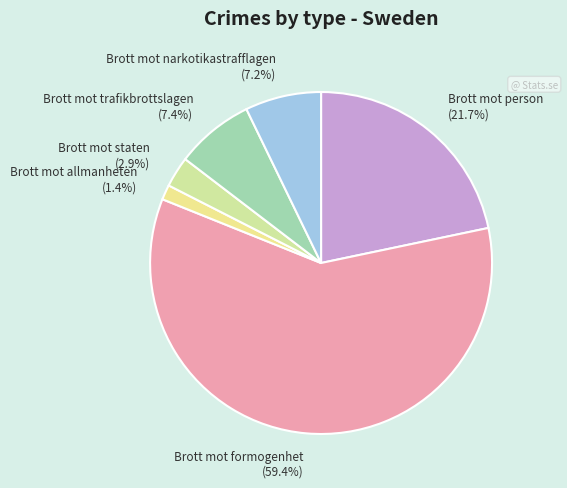

Is it true that Brott mot staten is 3% of the pie?

True